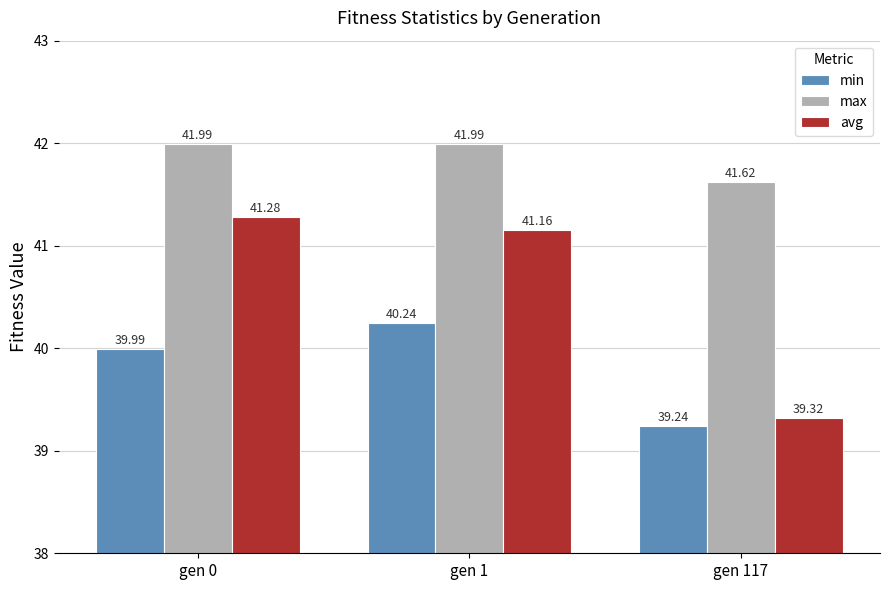

Where is avg nearest to the value 40?

gen 117